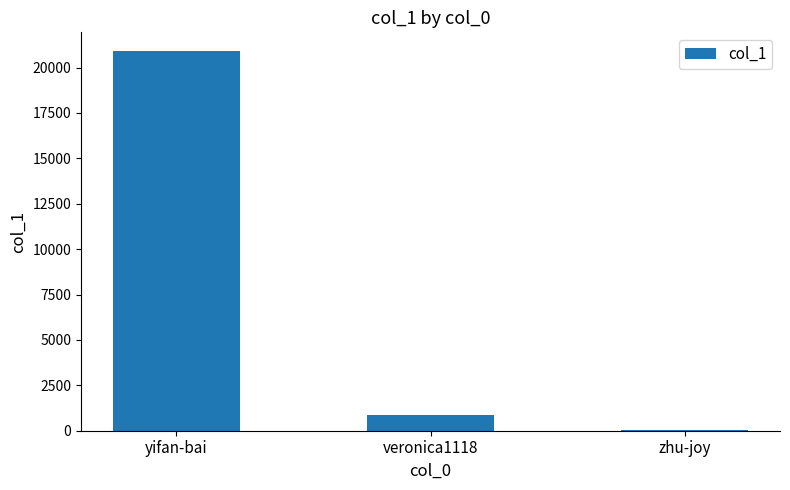

The chart shows a value of 20893 at yifan-bai. True or false?

True